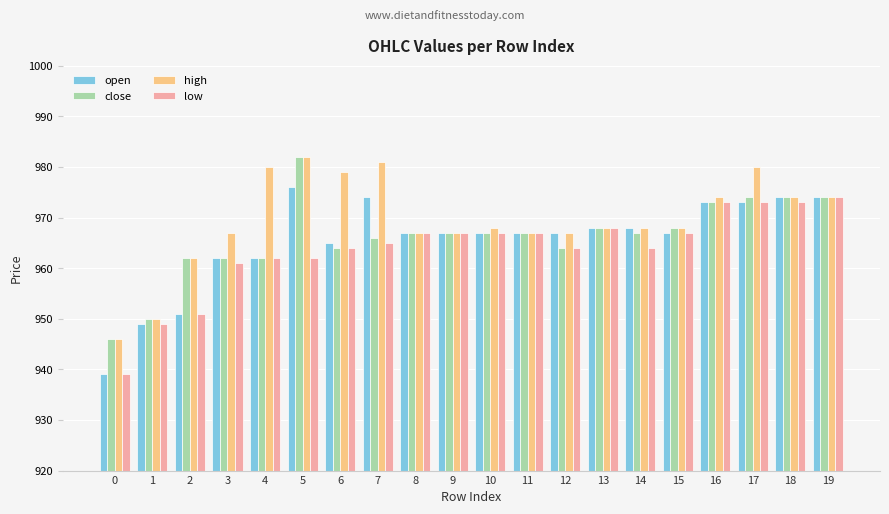

What is the maximum value for high?

982